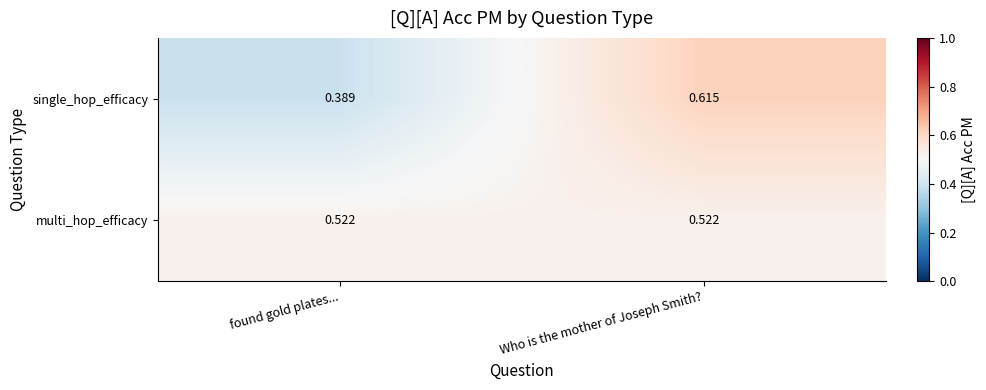

Which series has the largest total across all categories?

multi_hop_efficacy